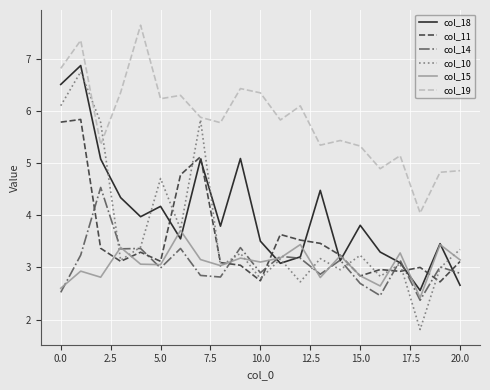

What is the highest value of the col_19 series?

7.6